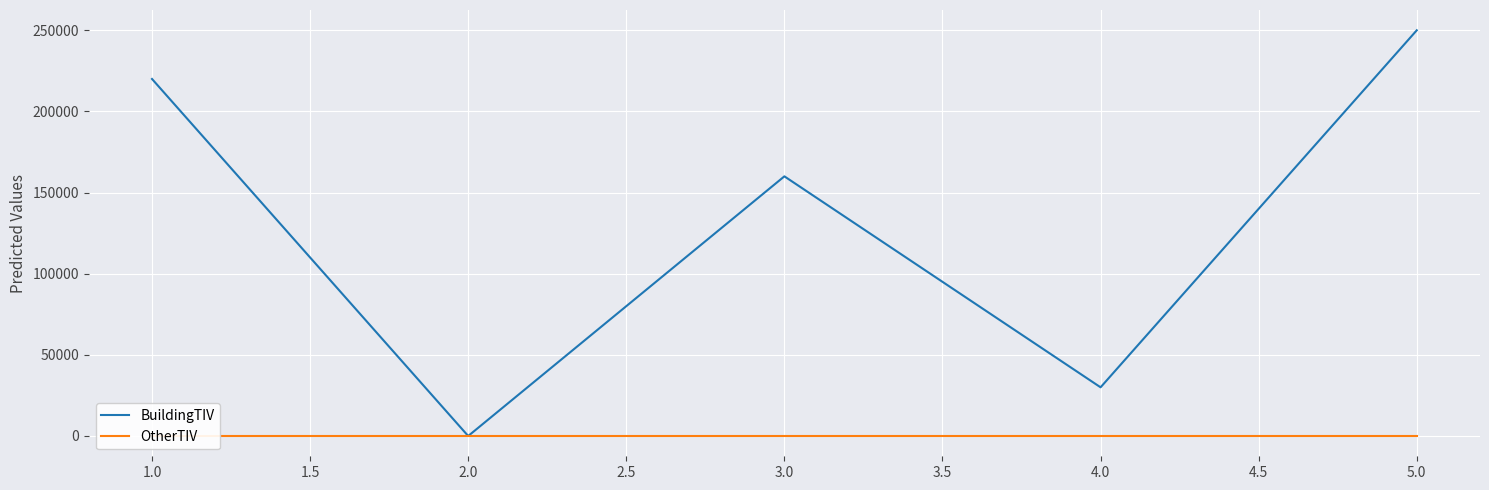

How many BuildingTIV values are between 30000 and 220000?

3